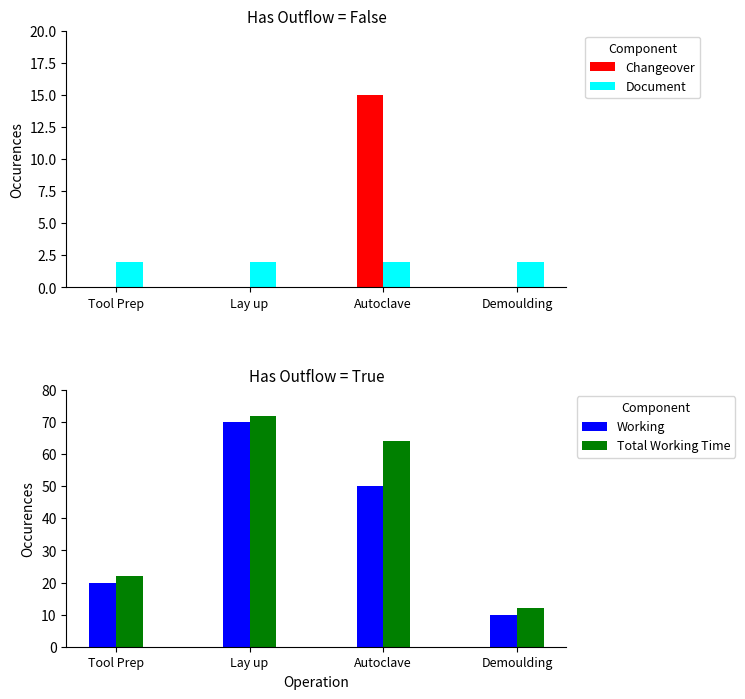

Where is Changeover nearest to the value 7?

Tool Prep